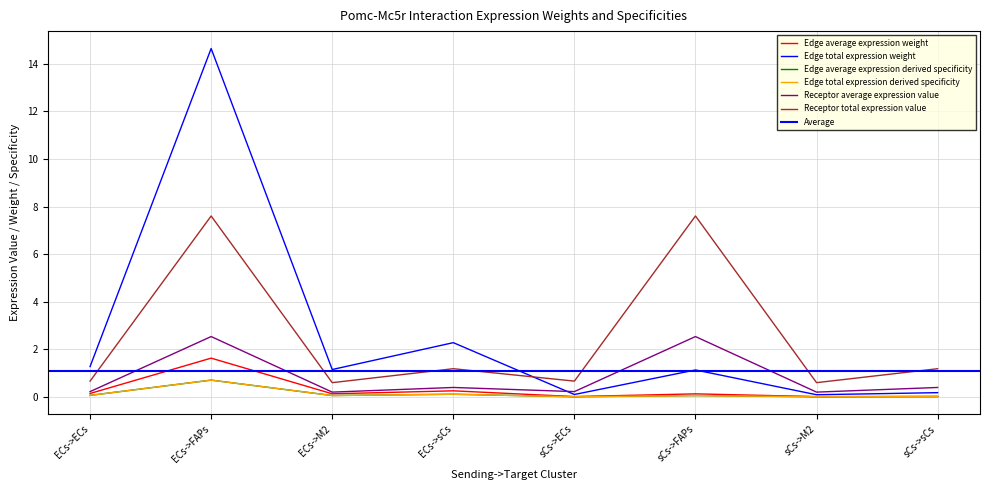

Which category has the lowest value in the Edge average expression derived specificity series?

sCs->M2